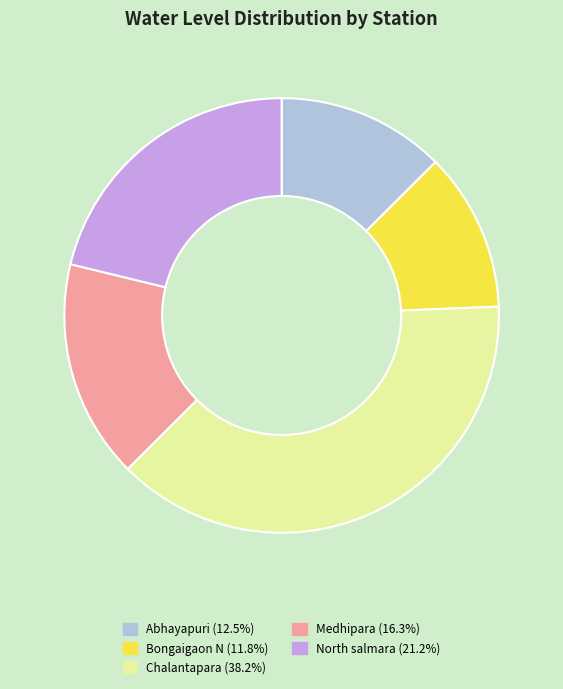

Is it true that North salmara is 35% of the pie?

False